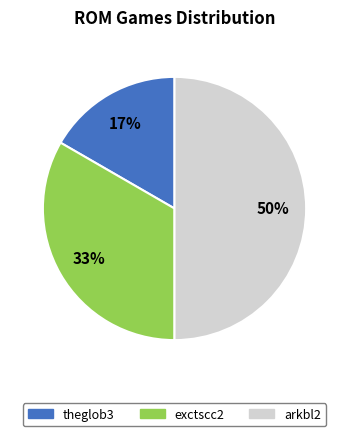

The exctscc2 slice represents 33% of the pie. True or false?

True